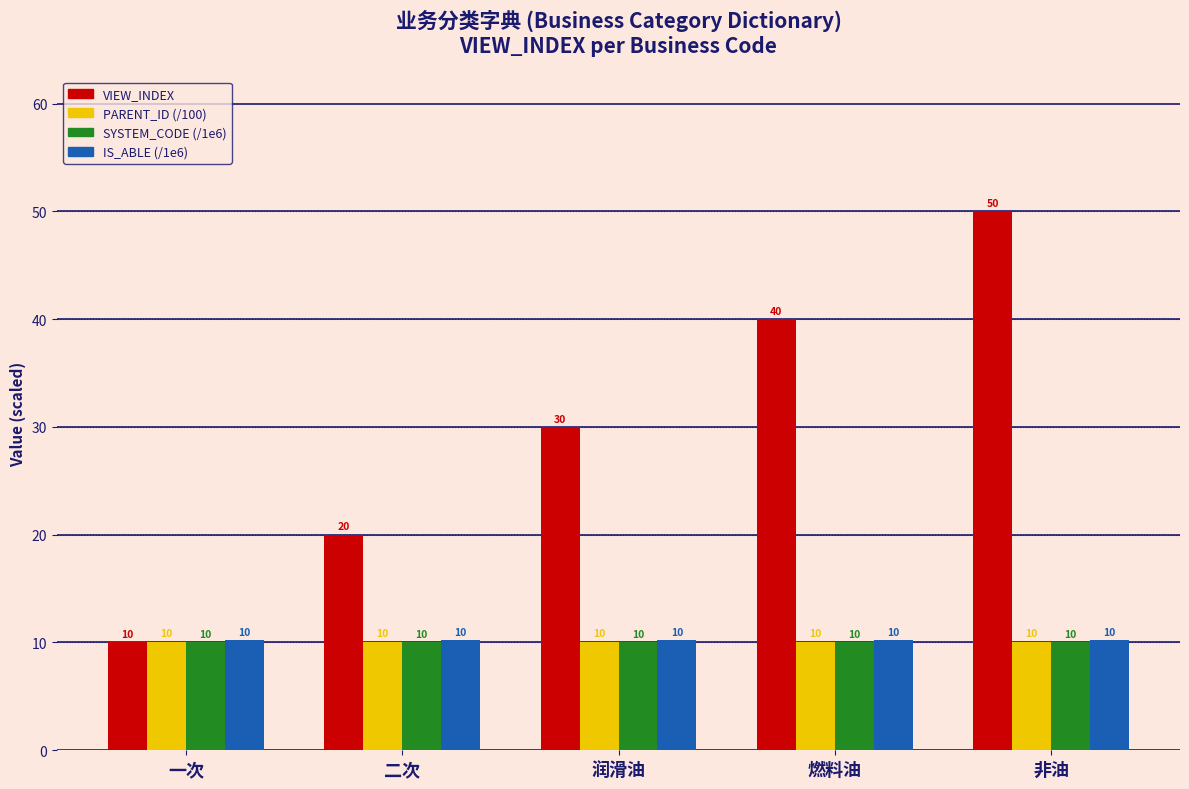

What position from the right is 润滑油?

3